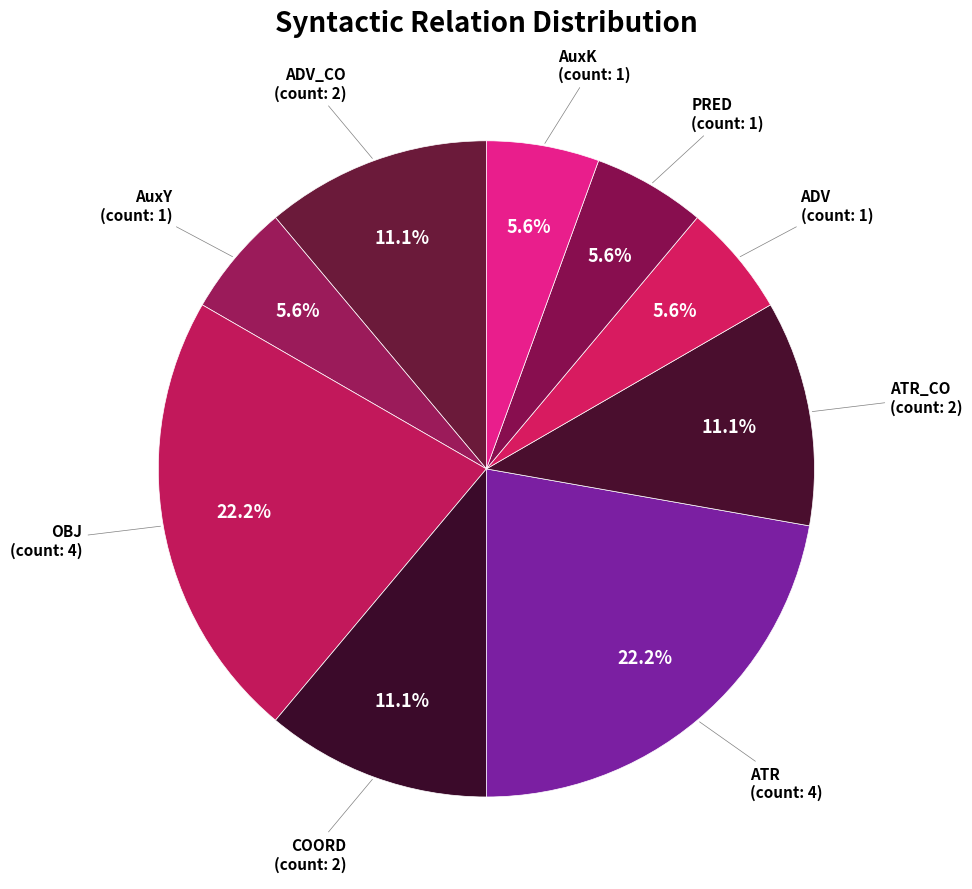

Which has a higher value, ATR_CO or ATR?

ATR